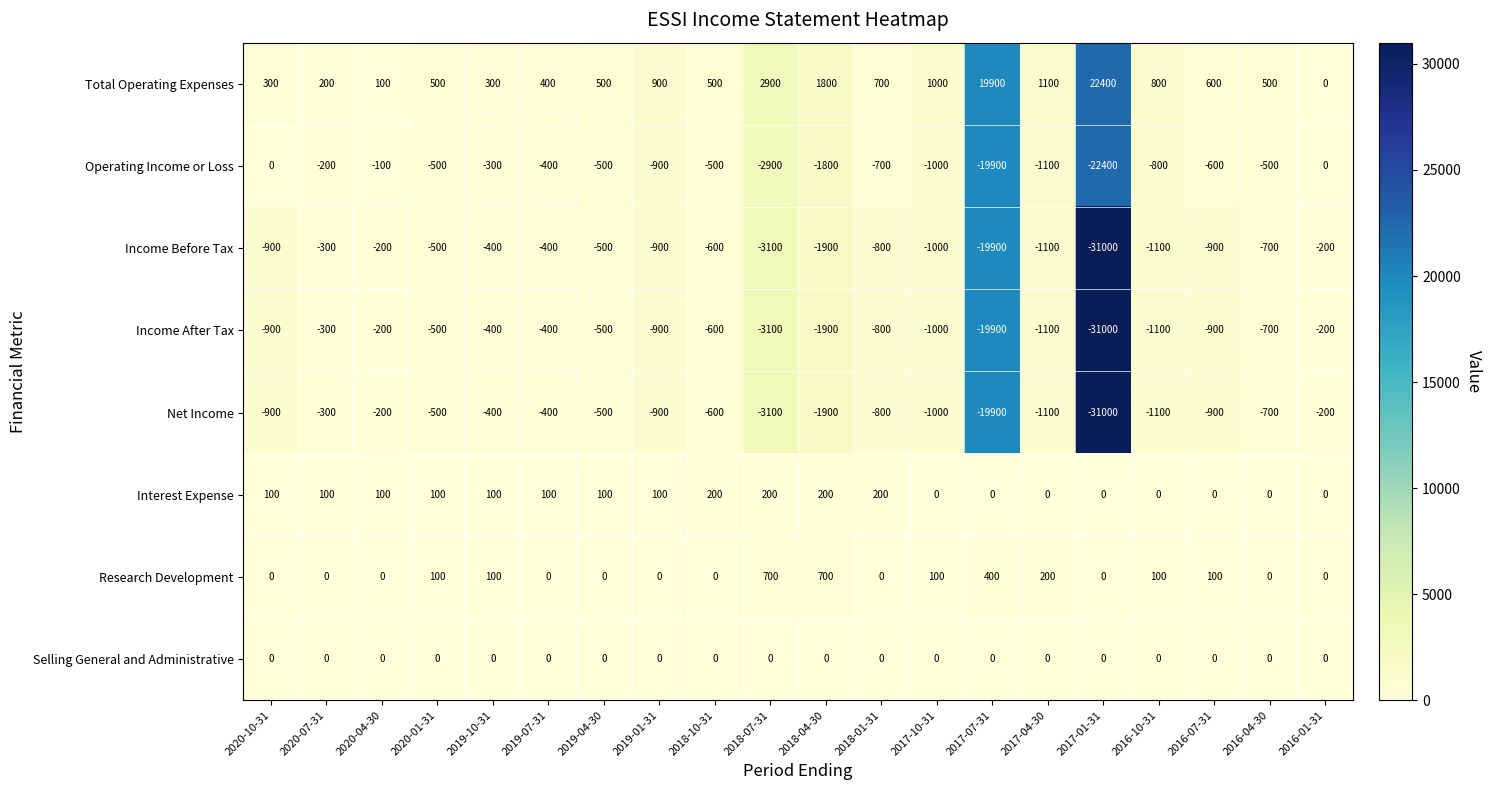

At which category is the sum across all series the highest?

2020-04-30